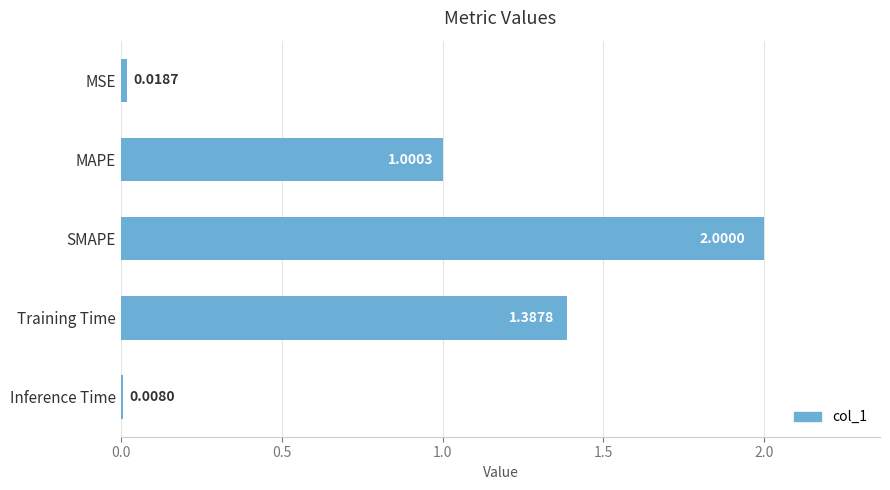

Between SMAPE and MSE, which is larger?

SMAPE